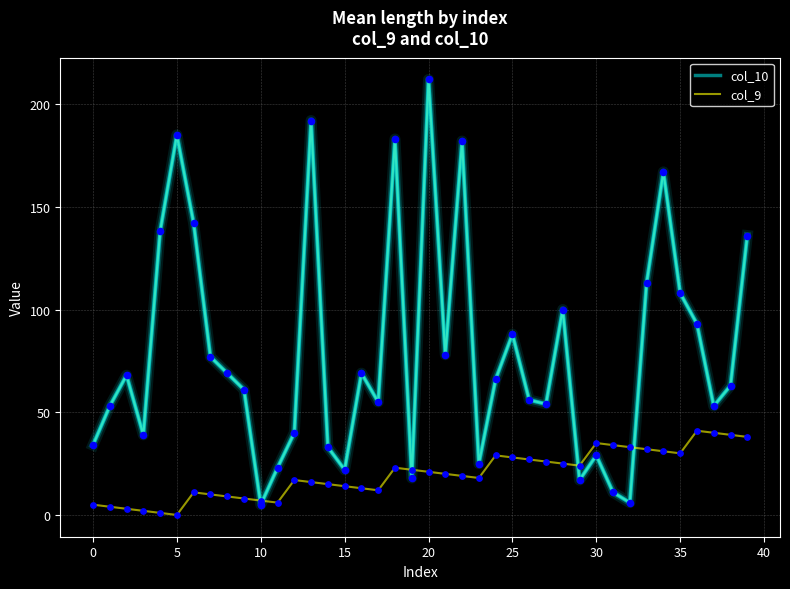

Which series has the largest total across all categories?

col_10